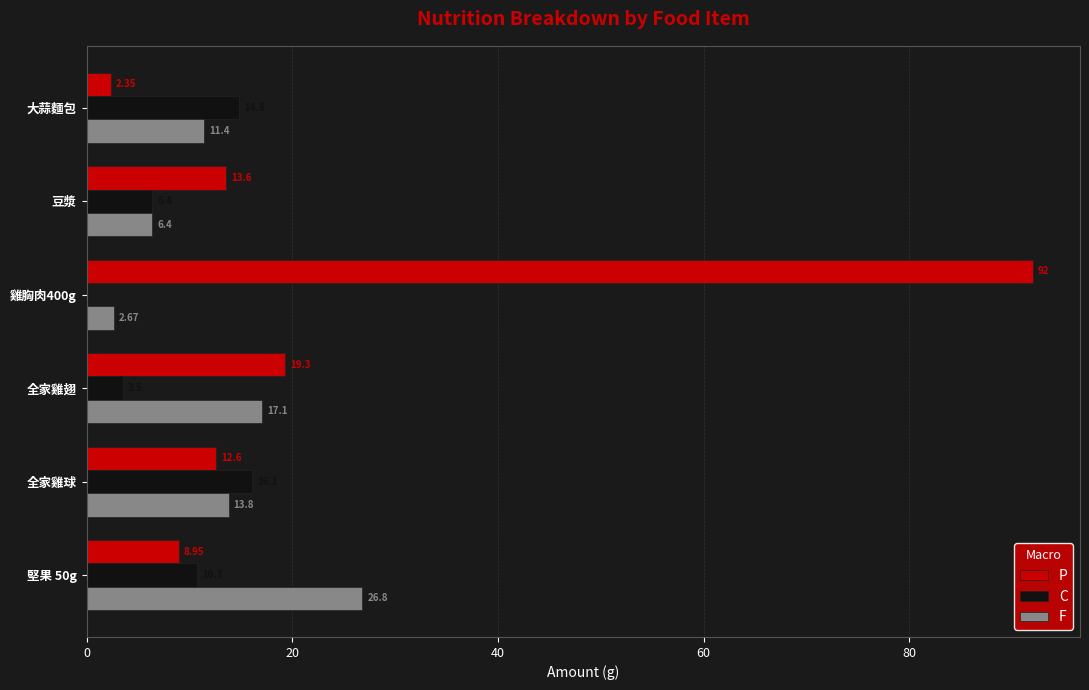

Which series has the widest spread of values?

P